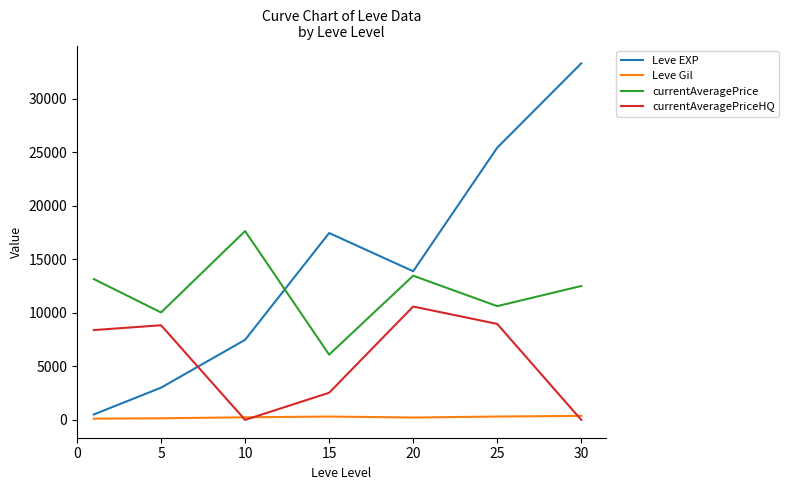

List the series in order of their peak value, highest first.

Leve EXP, currentAveragePrice, currentAveragePriceHQ, Leve Gil